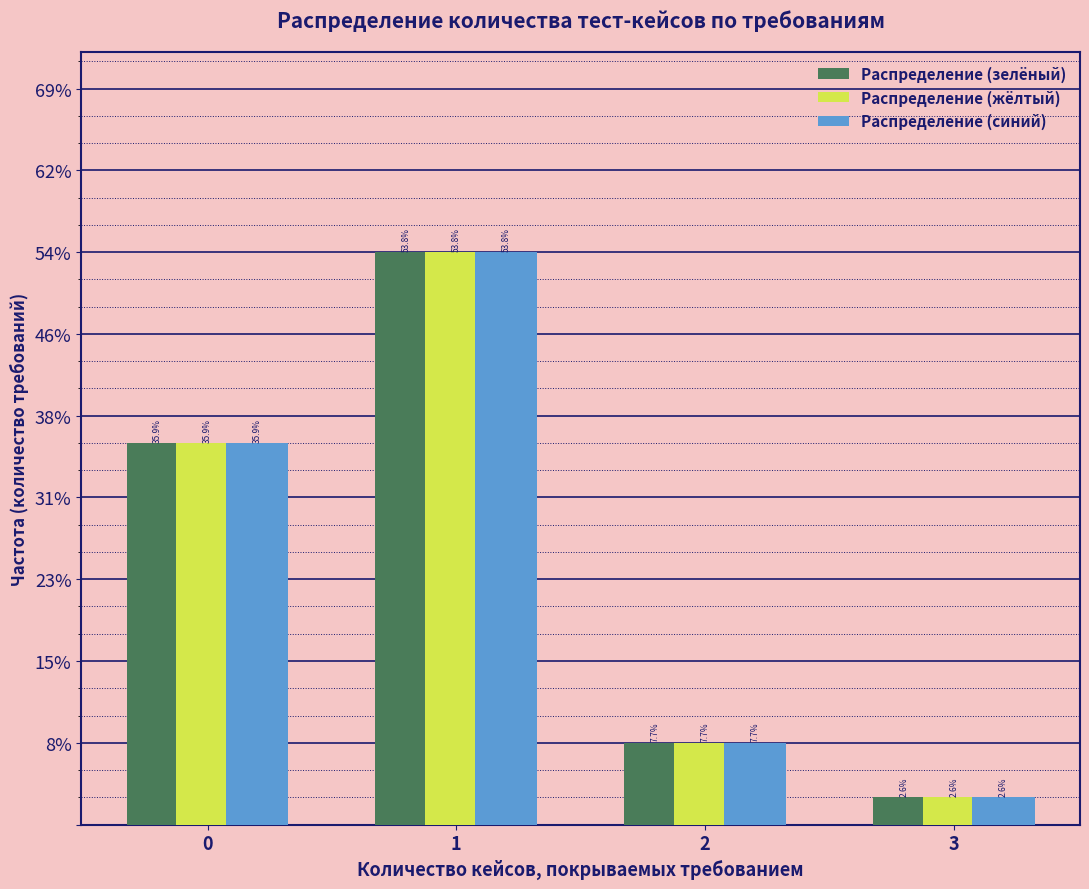

Are the bars horizontal?

No